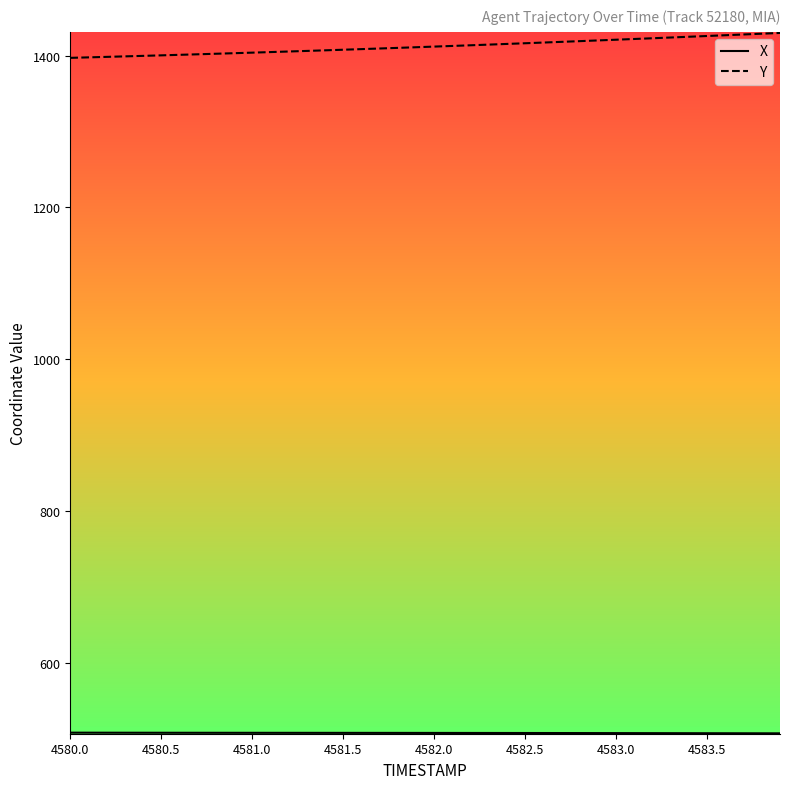

What is the smallest value displayed?

507.1